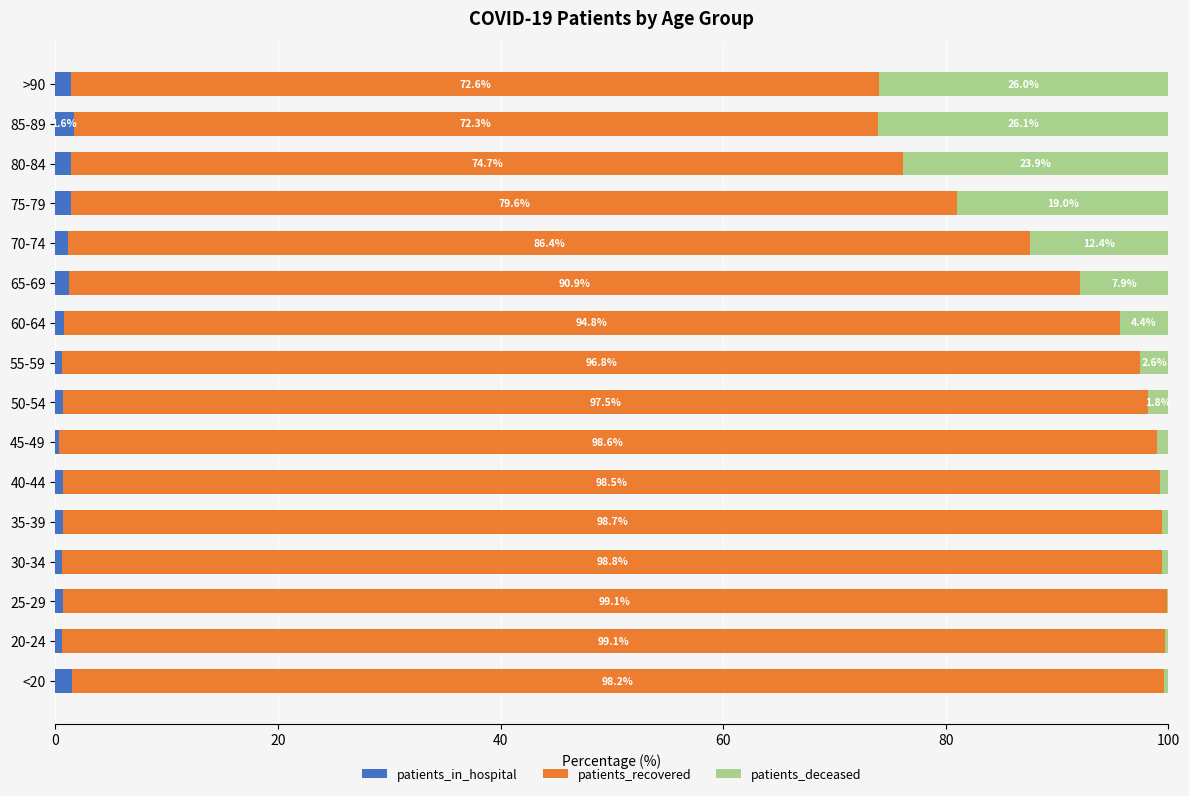

What is the sum of the patients_in_hospital values at >90 and 60-64?

2.2